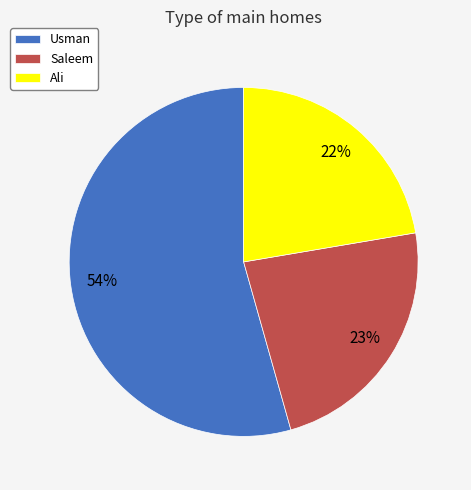

Which category has the smallest portion of the pie?

Ali